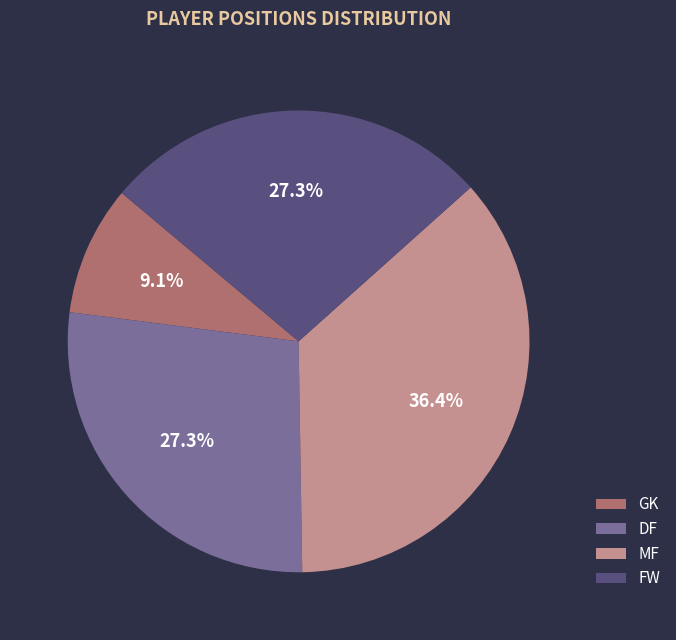

Does FW represent more than half of the total?

No